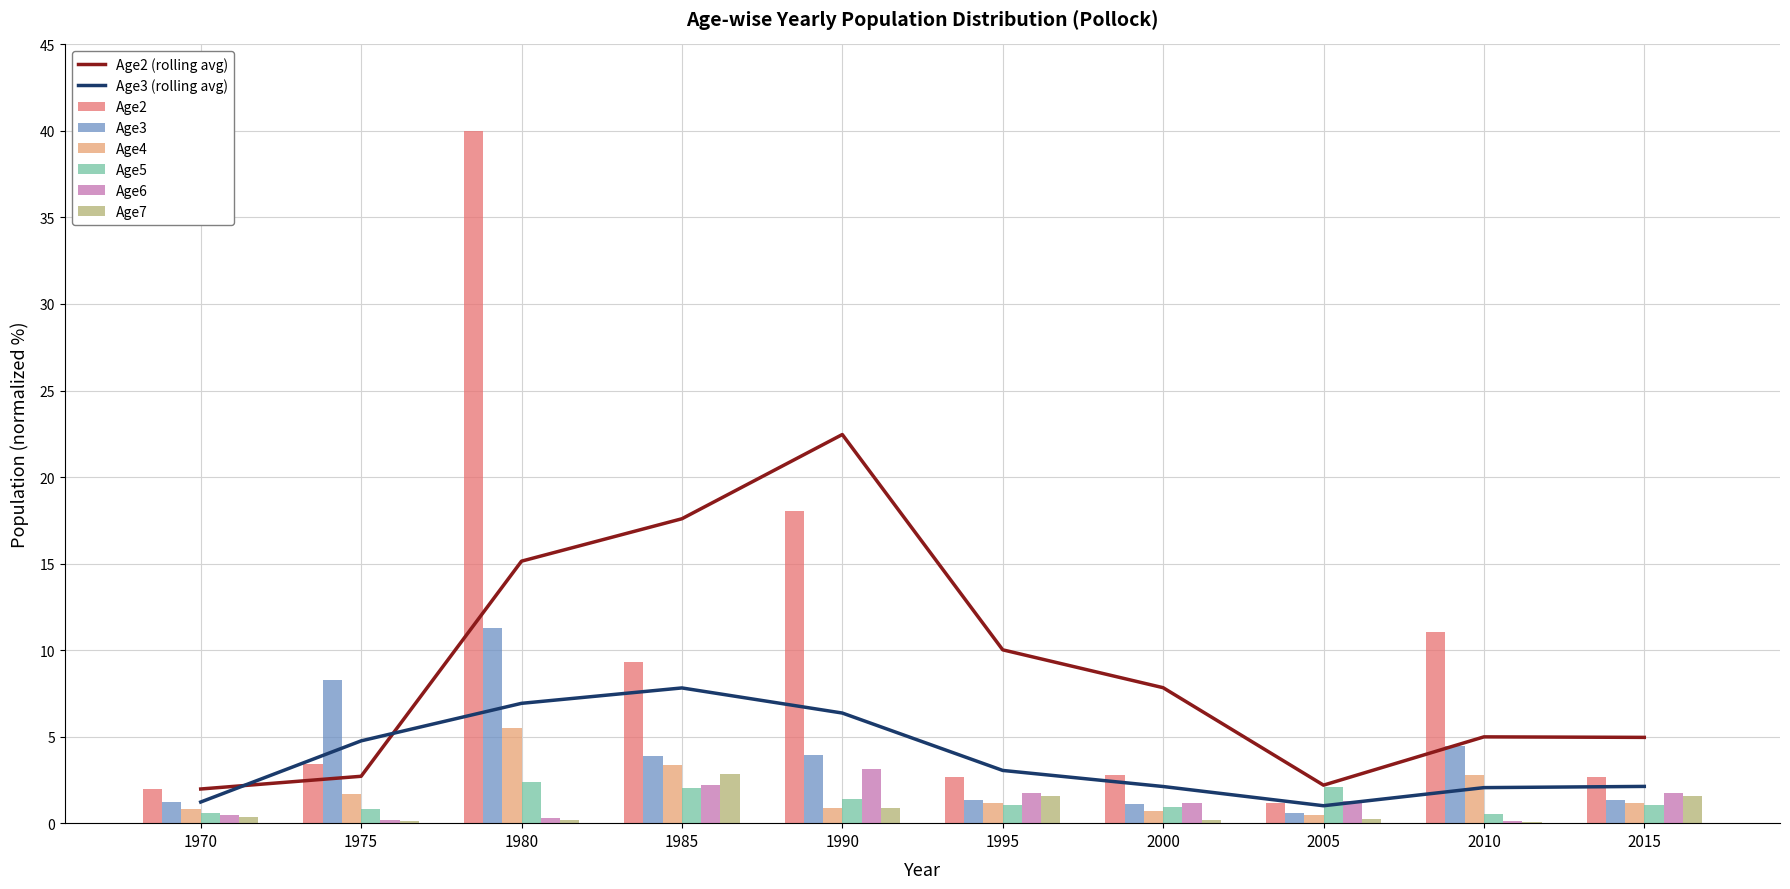

What is the difference between the Age7 values at 2005 and 2000?

0.1